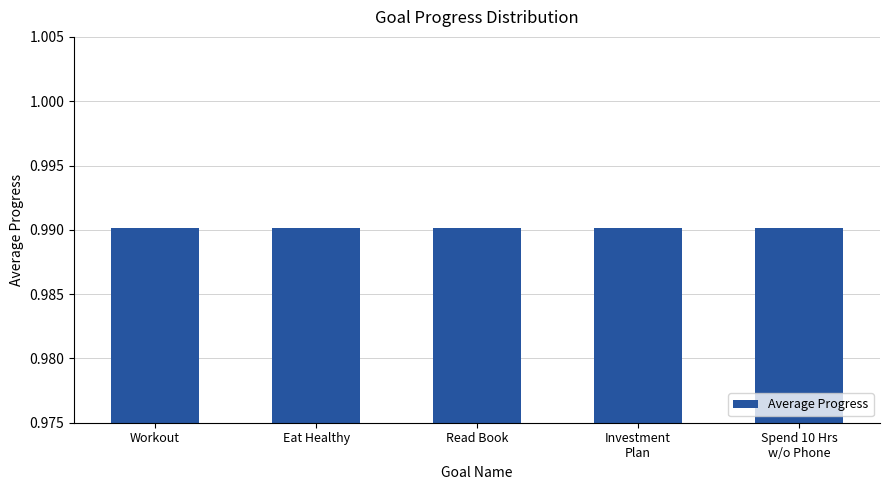

Are the bars grouped side by side (vs. stacked)?

Yes